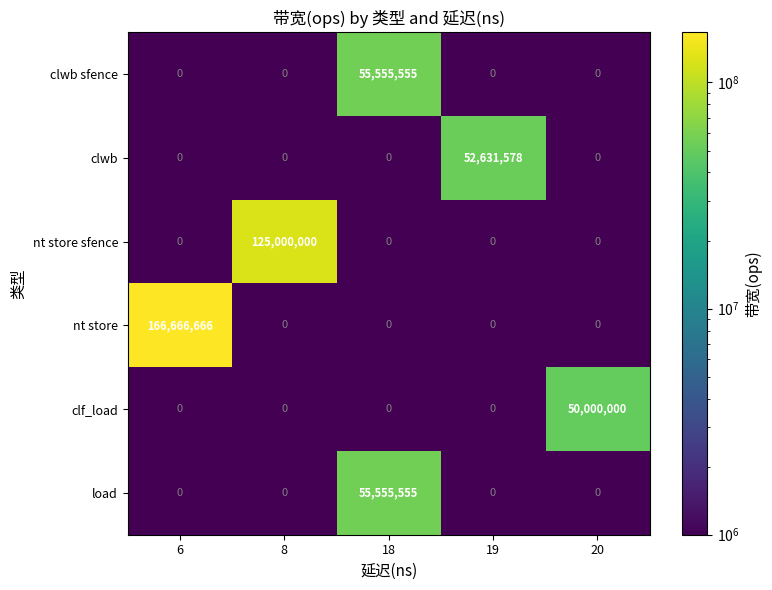

Reading left to right, extract all data points from this chart.

clwb sfence: 6=0	8=0	18=55555555	19=0	20=0
clwb: 6=0	8=0	18=0	19=52631578	20=0
nt store sfence: 6=0	8=125000000	18=0	19=0	20=0
nt store: 6=166666666	8=0	18=0	19=0	20=0
clf_load: 6=0	8=0	18=0	19=0	20=50000000
load: 6=0	8=0	18=55555555	19=0	20=0